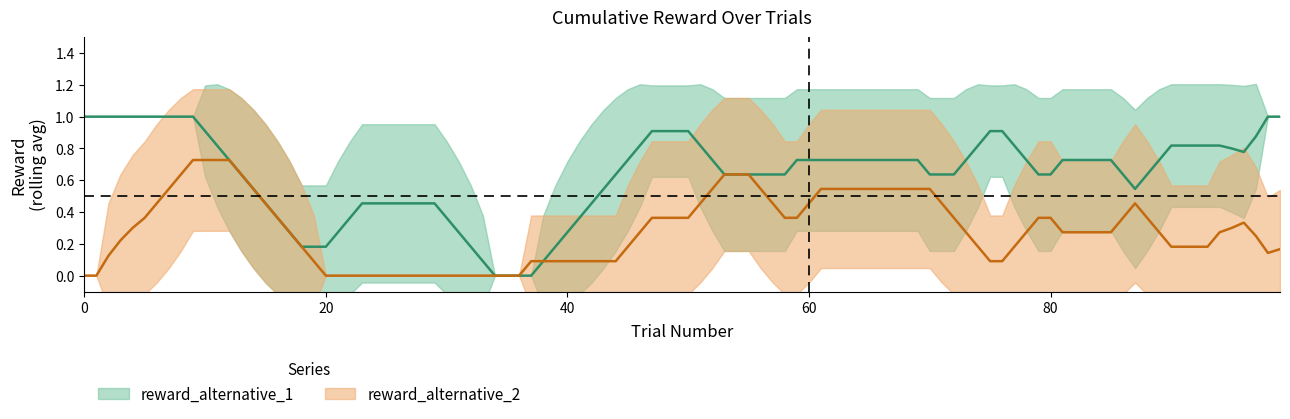

List the series in order of their peak value, highest first.

reward_alternative_1, reward_alternative_2